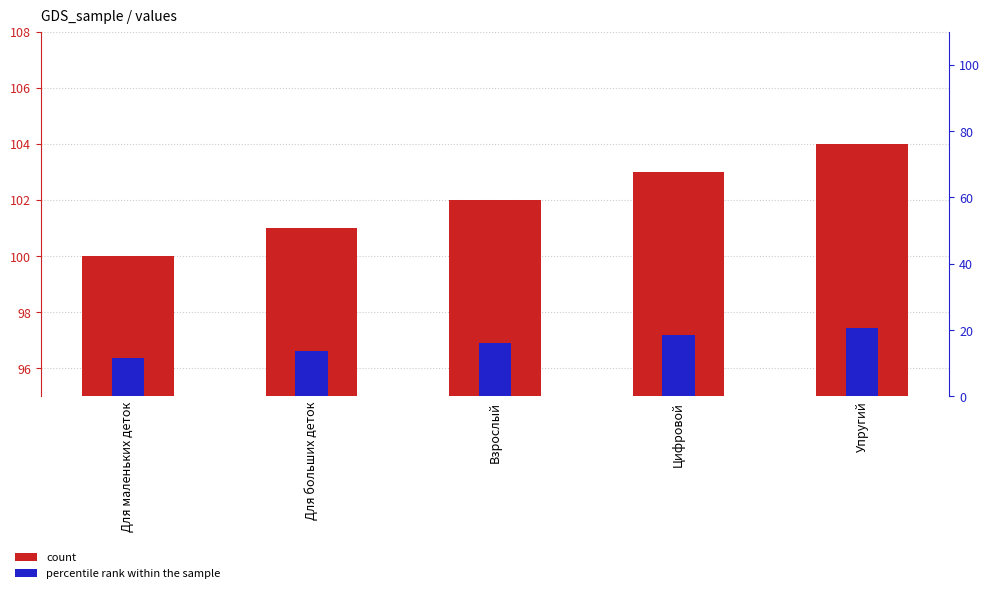

What is the highest value of the new series?

104.0